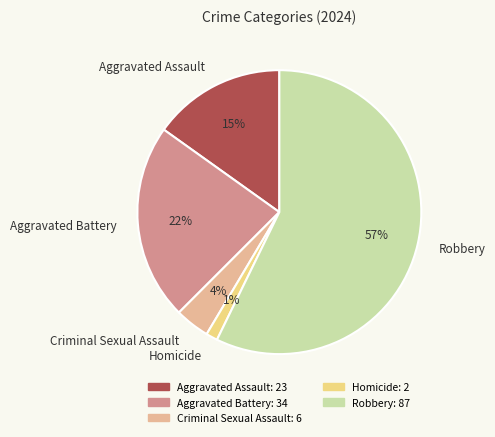

To the nearest percent, what portion does Aggravated Battery represent?

22%